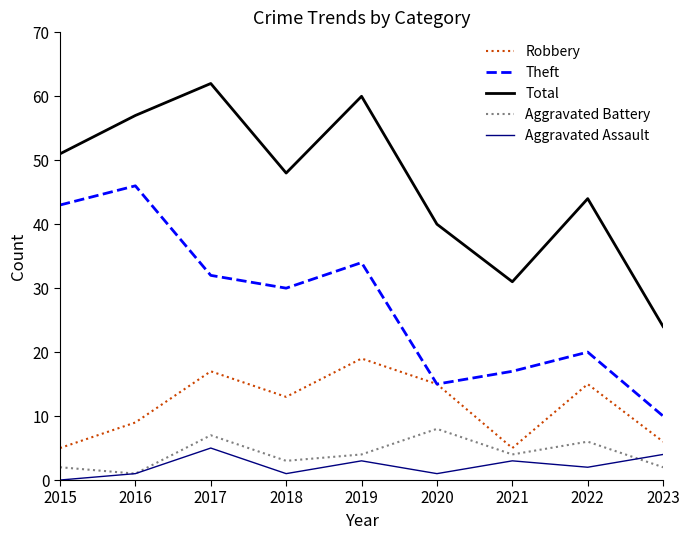

Between 2015 and 2022, which series saw the biggest shift?

Theft